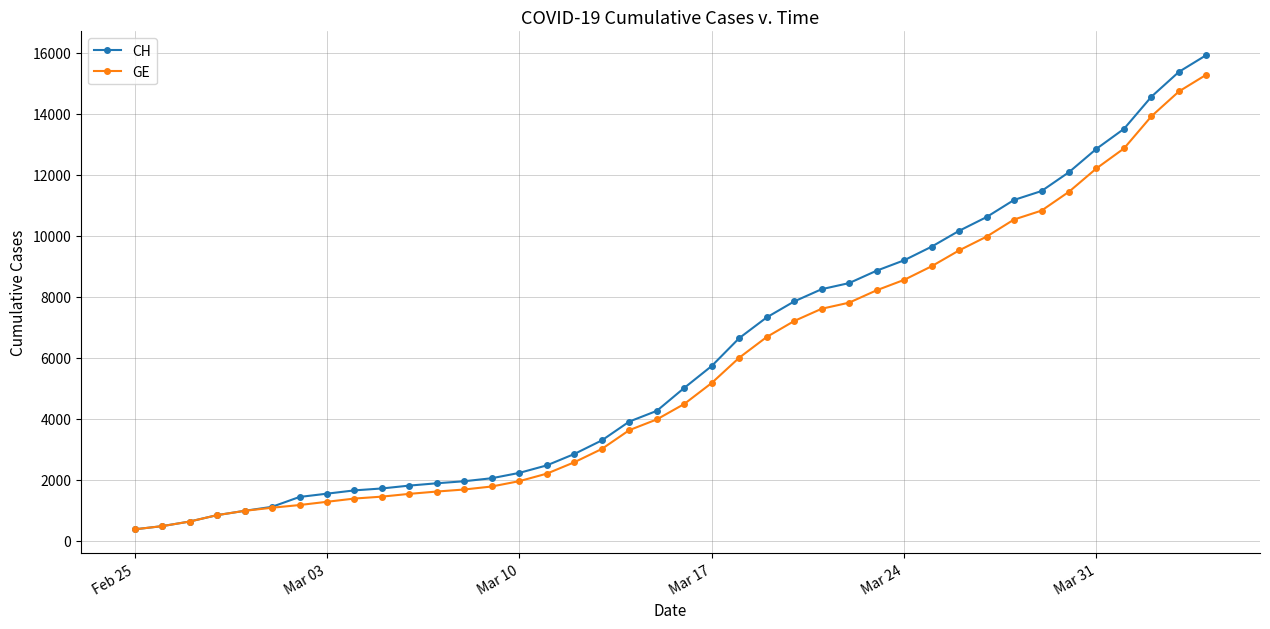

What is the maximum value shown in the chart?

15926